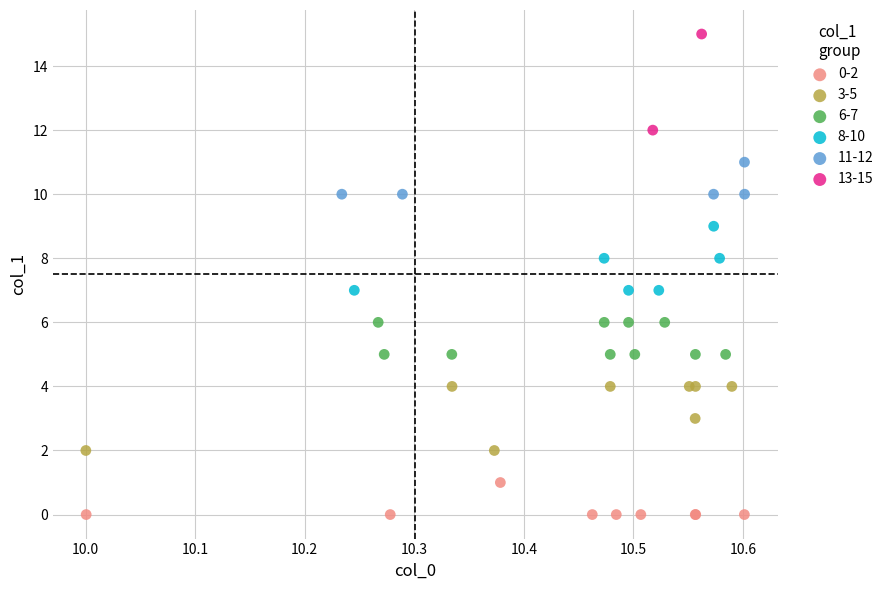

Which series has the widest spread of Y values?

13-15